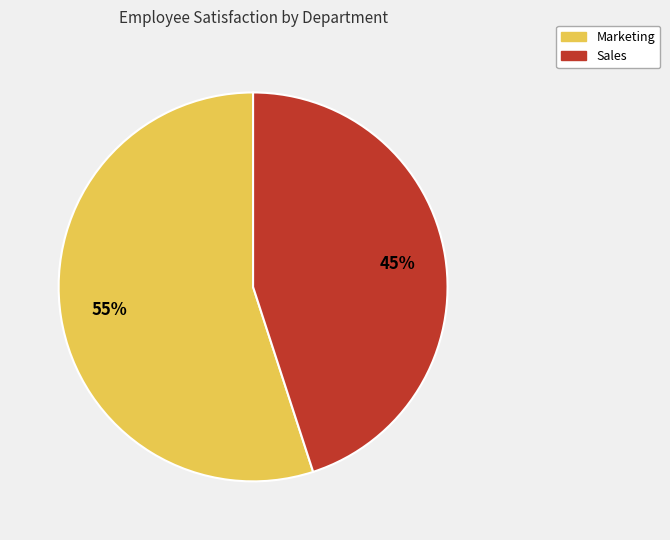

How many slices are in this pie chart?

2